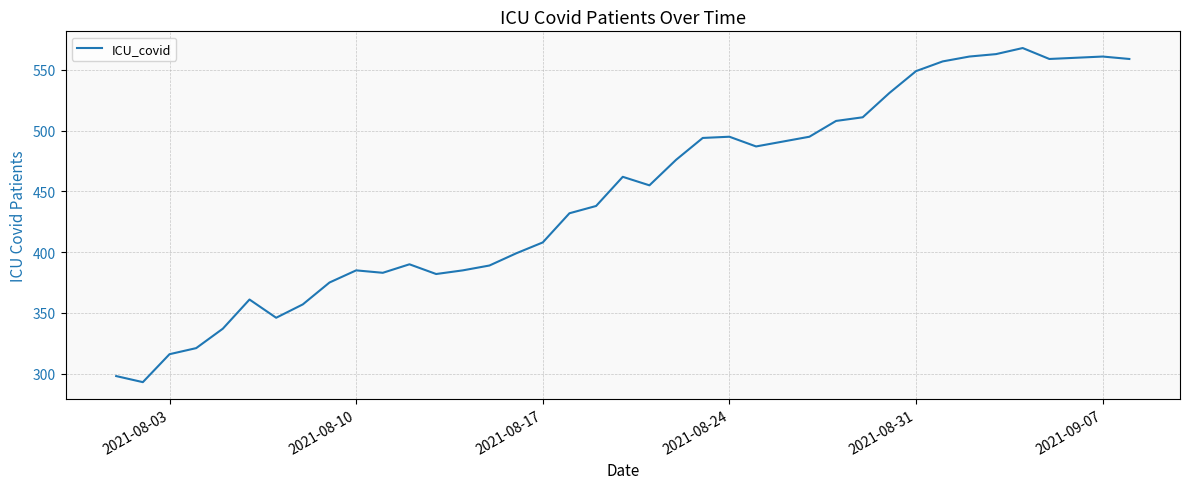

What is the greatest value displayed?

568